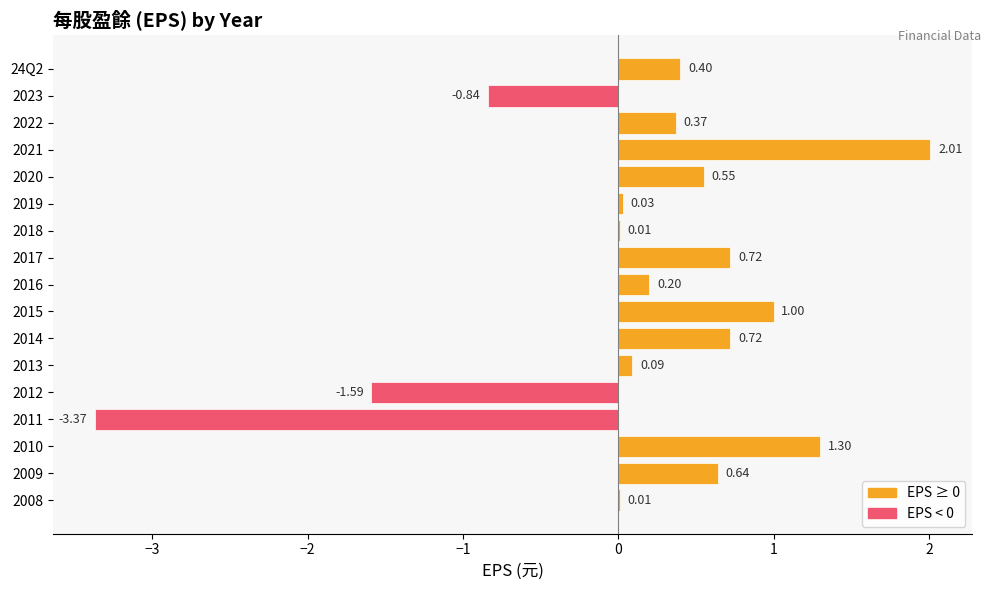

Between 2016 and 2008, which is larger?

2016